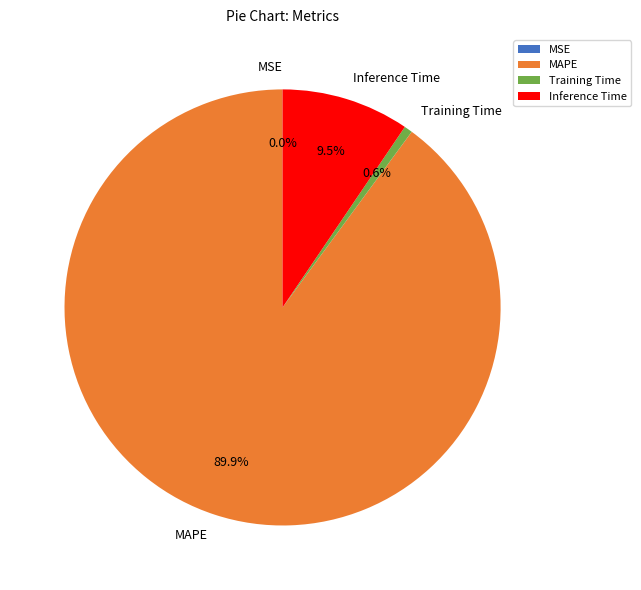

Is there any slice that represents more than half of the pie?

Yes